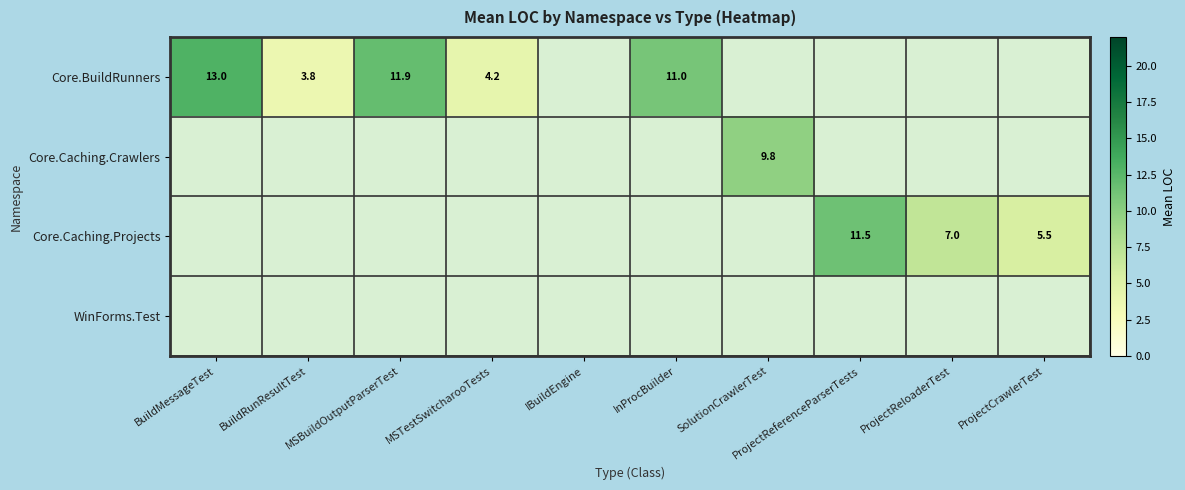

True or false: Core.Caching.Projects has a value of 3.8 at ProjectReloaderTest.

False